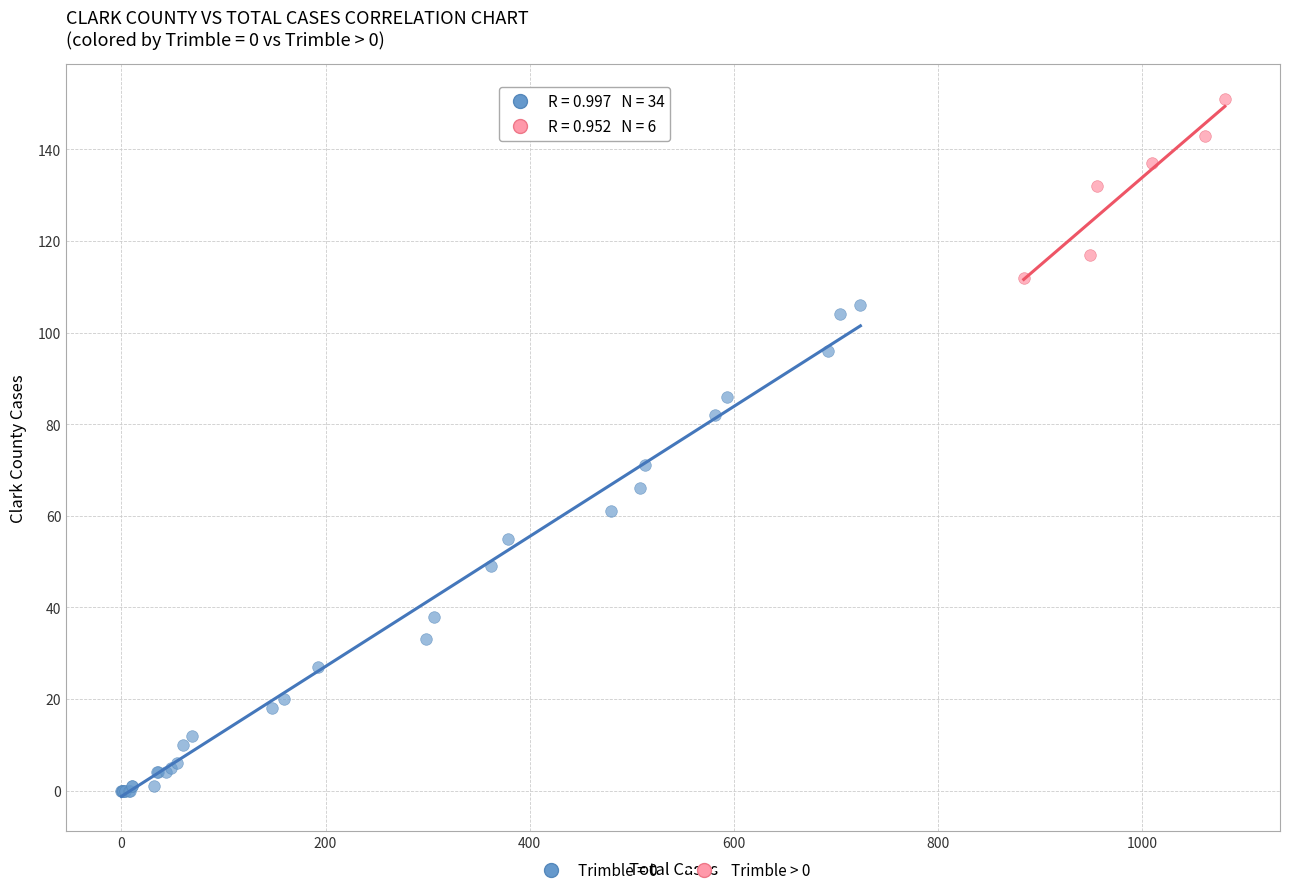

Which series reaches the maximum Y coordinate?

Trimble > 0